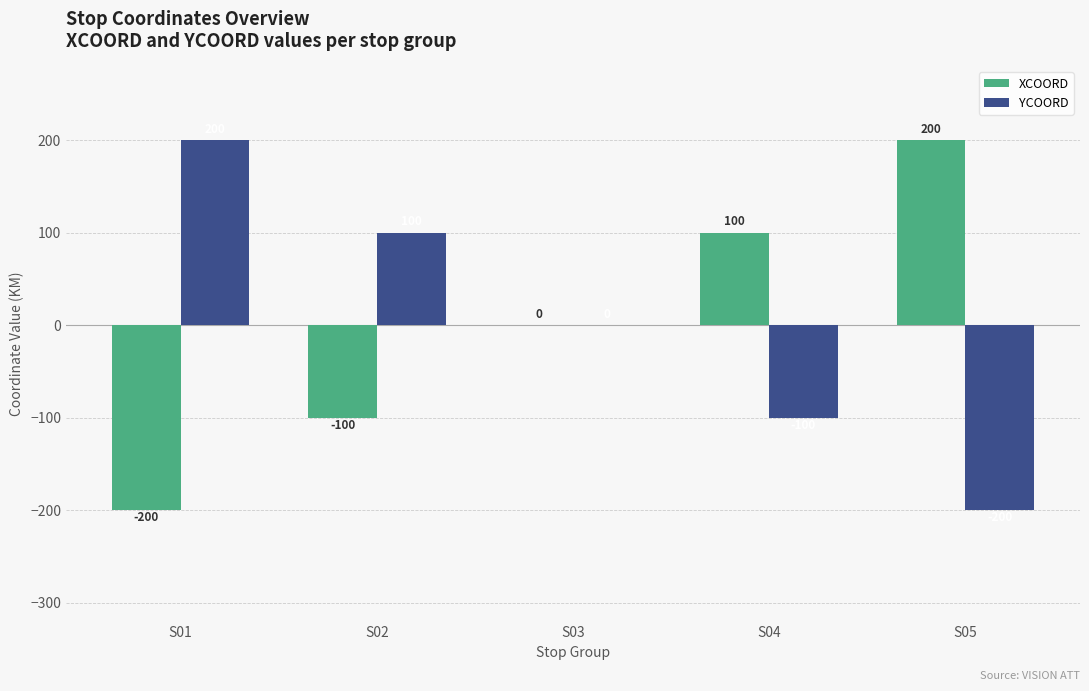

What is the maximum value shown in the chart?

200